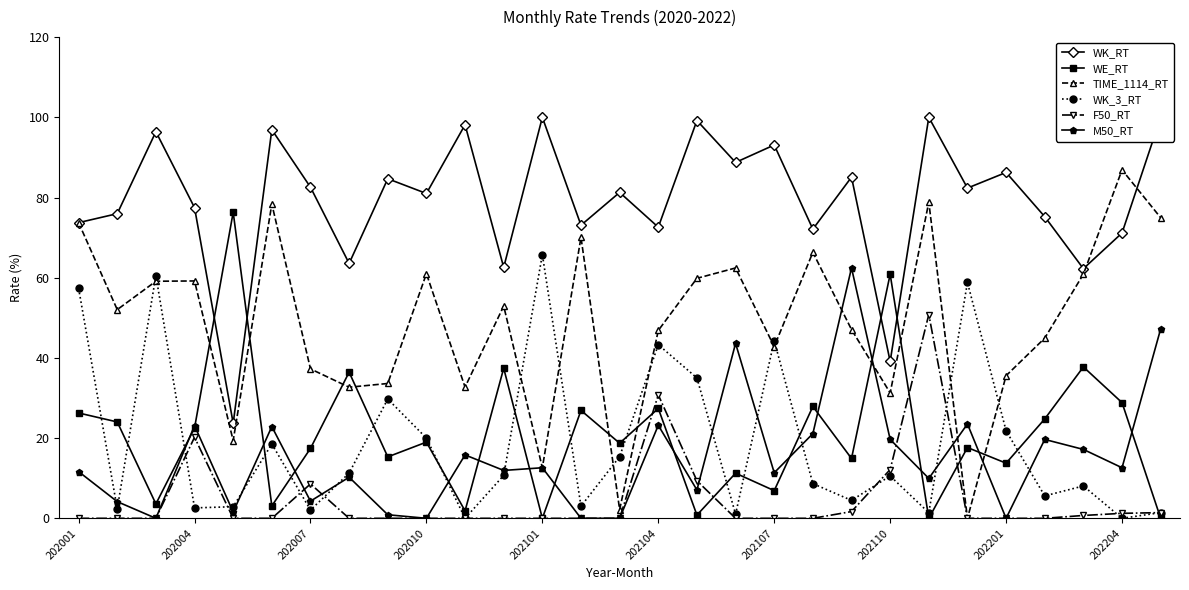

What is the sum of all WK_RT values?

2298.2